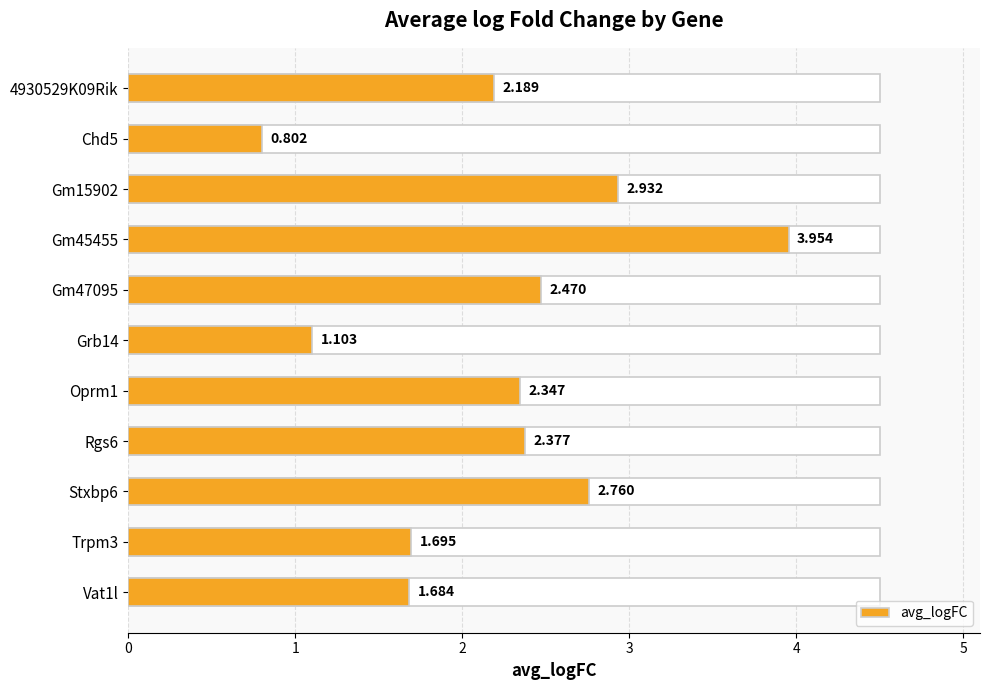

Rank the categories by value from lowest to highest.

Chd5, Grb14, Vat1l, Trpm3, 4930529K09Rik, Oprm1, Rgs6, Gm47095, Stxbp6, Gm15902, Gm45455